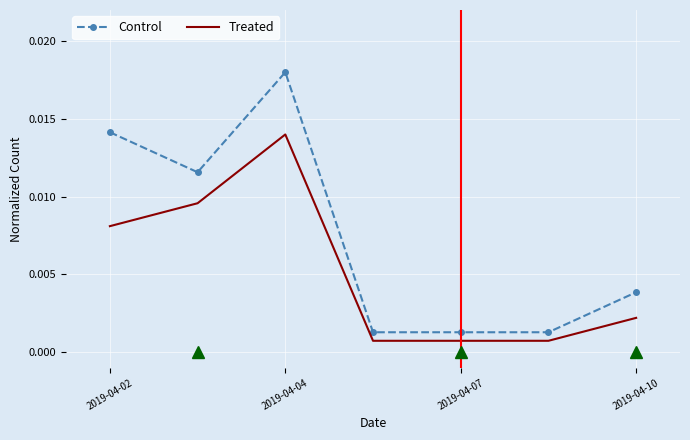

Which series has the largest total across all categories?

Control